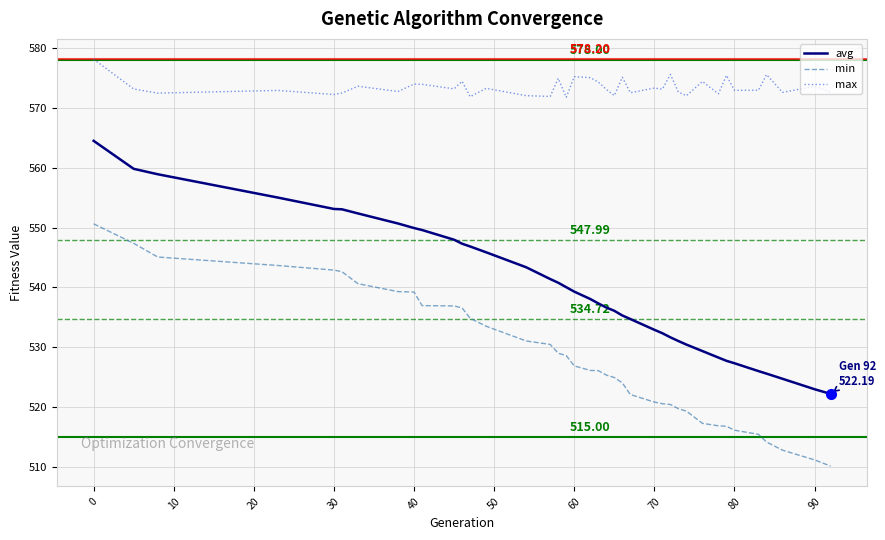

True or false: max and avg cross at least once.

False